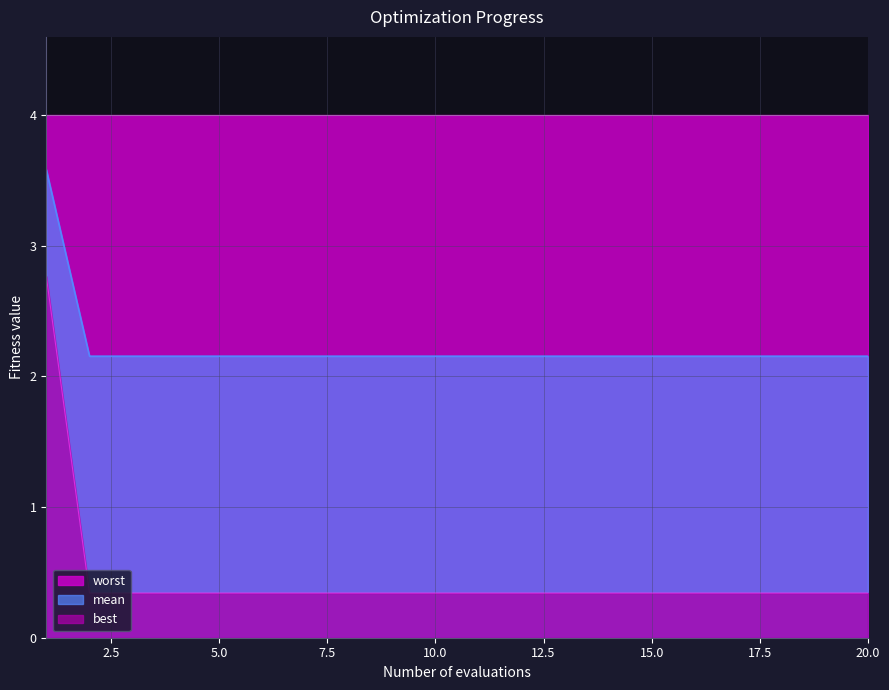

How many distinct data groups are displayed?

3